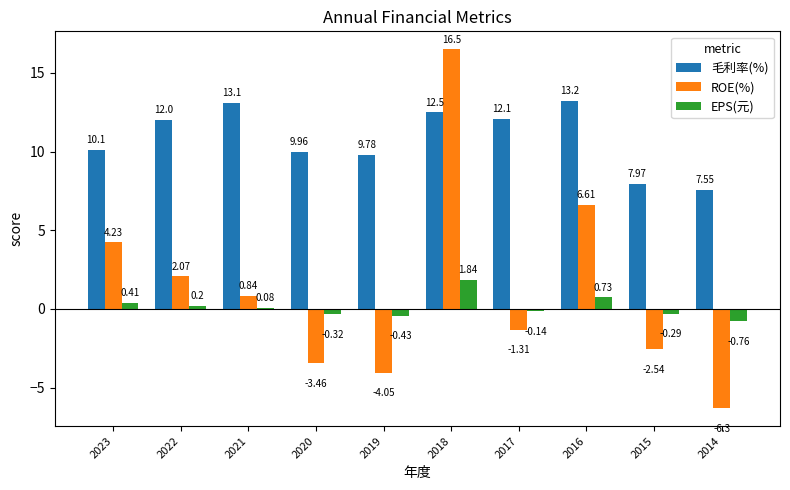

What is the difference between the EPS(元) values at 2018 and 2017?

2.0